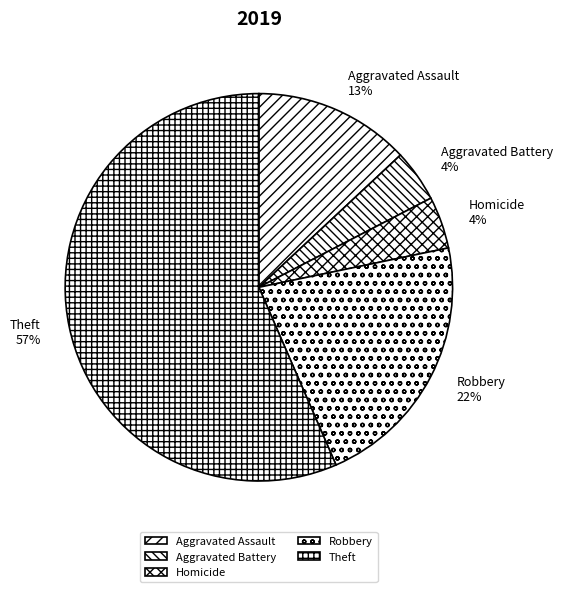

Between Homicide and Theft, which is larger?

Theft